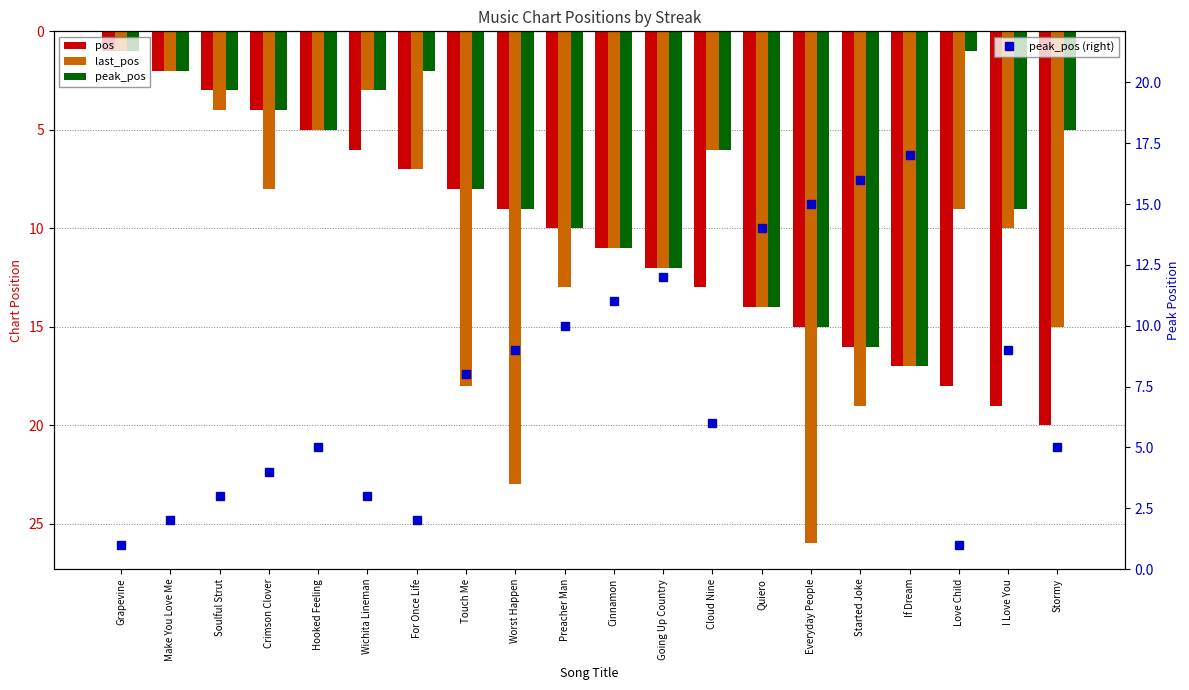

At how many categories does at least one series exceed 23?

1